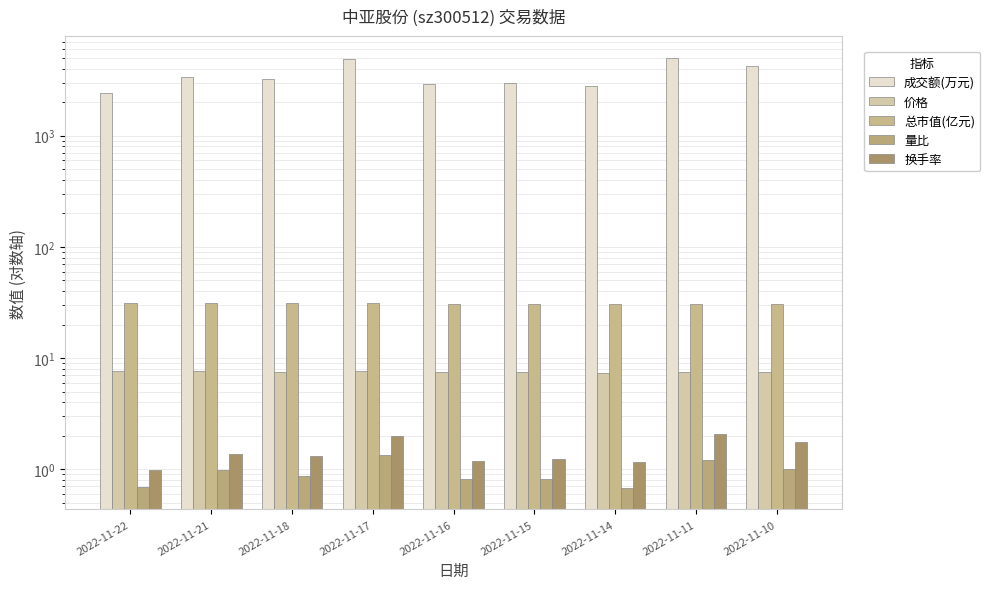

What is the value of the 成交额(万元) bar at the 9th from the left?

4259.0